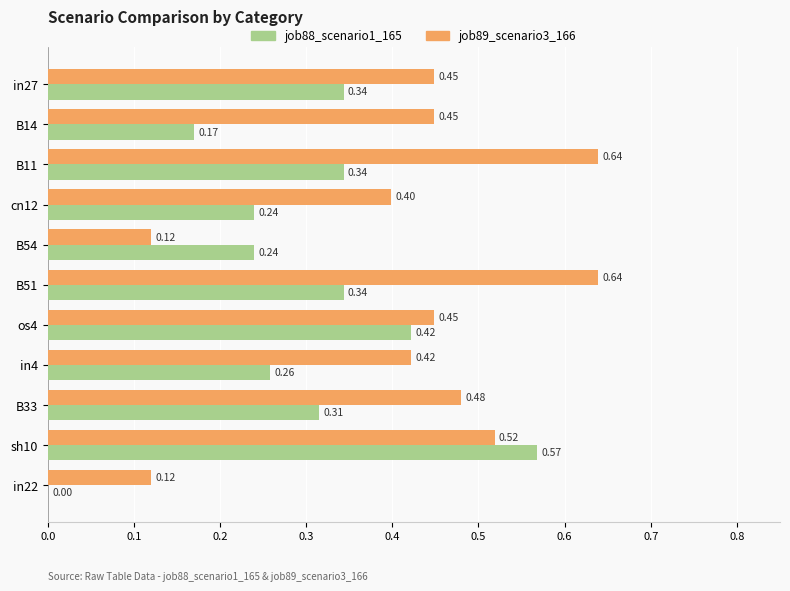

Between cn12 and os4, which series saw the biggest shift?

job88_scenario1_165